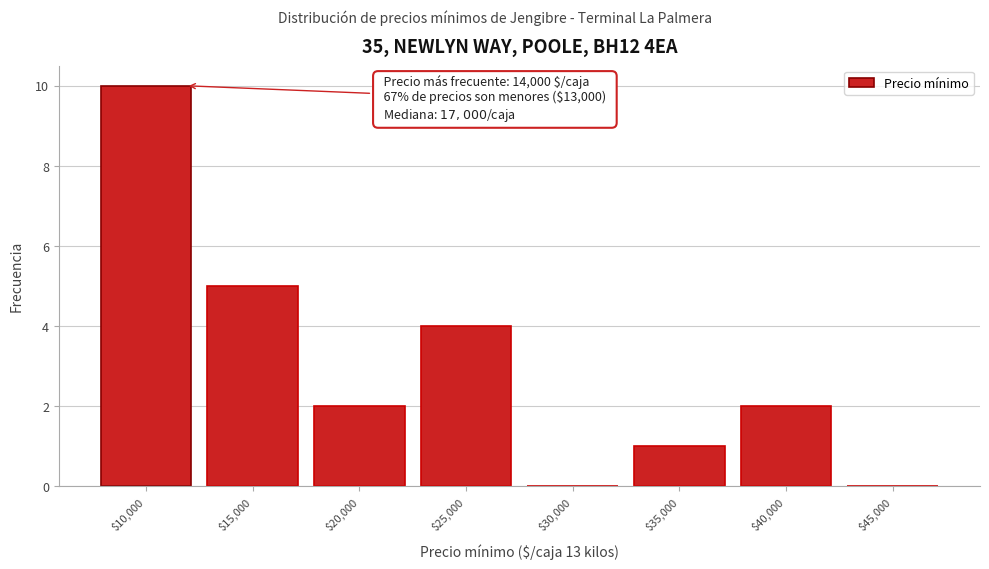

What is the greatest value displayed?

10